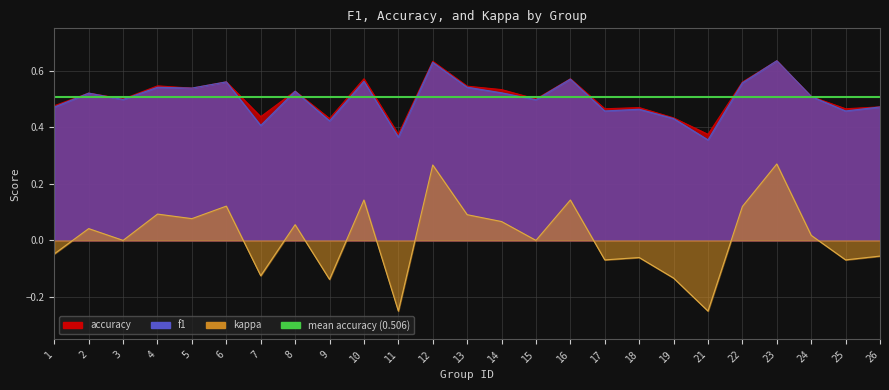

What is the value of the f1 point at the 17th from the left?

0.5